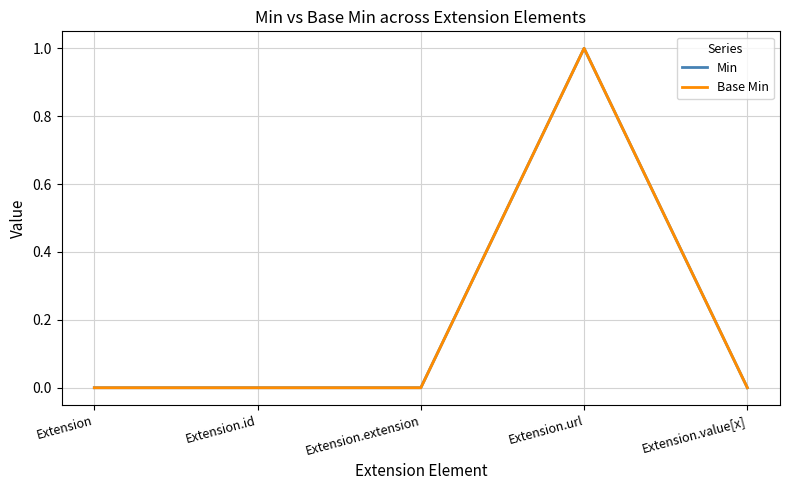

Does the chart have visible grid lines?

Yes